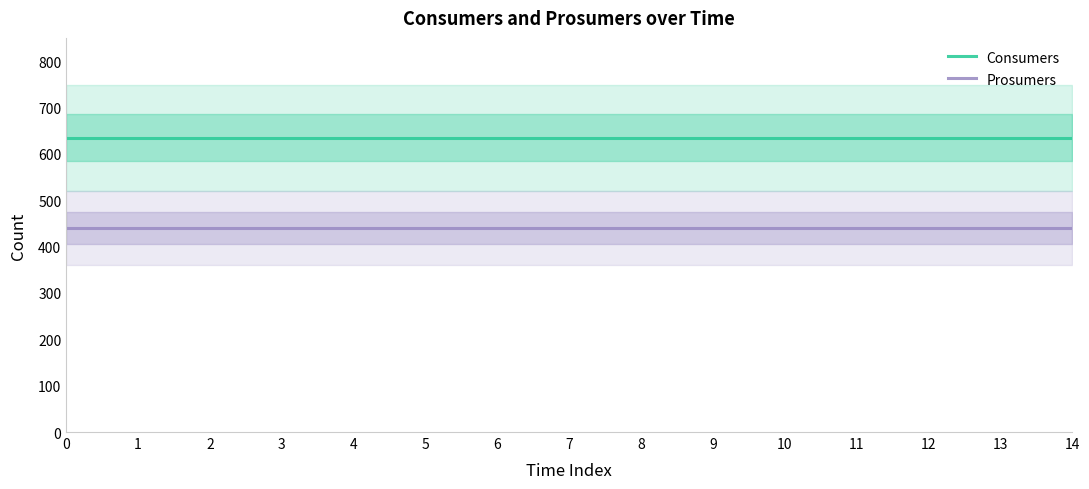

Is it true that Consumers equals 635 at 9?

True